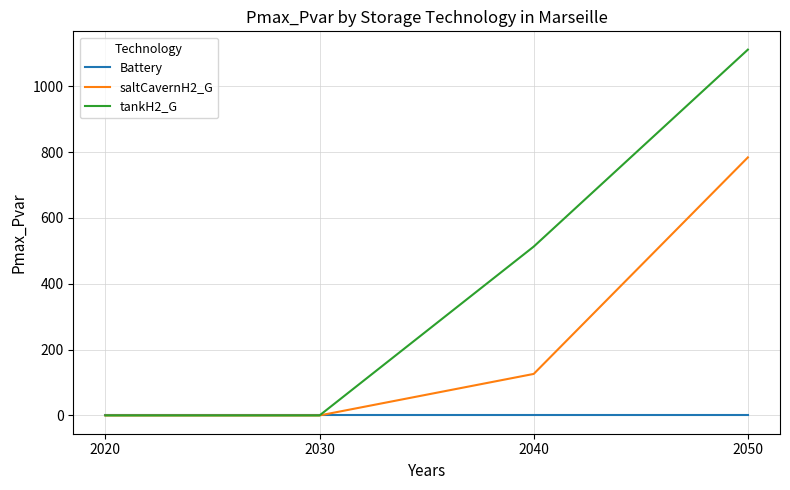

Which series has the largest range (max minus min)?

tankH2_G